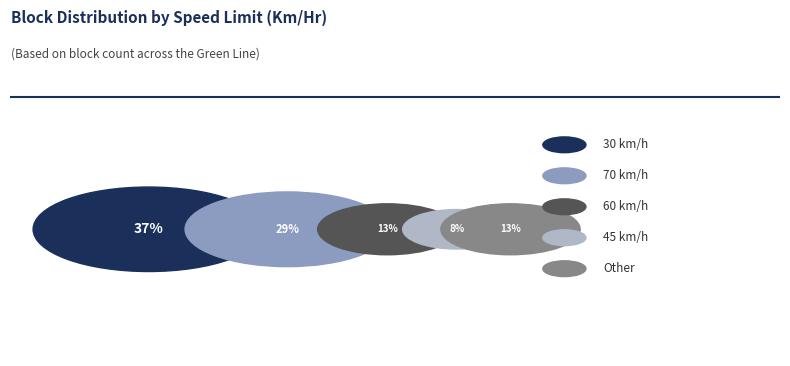

Is 35 the majority of the pie?

No